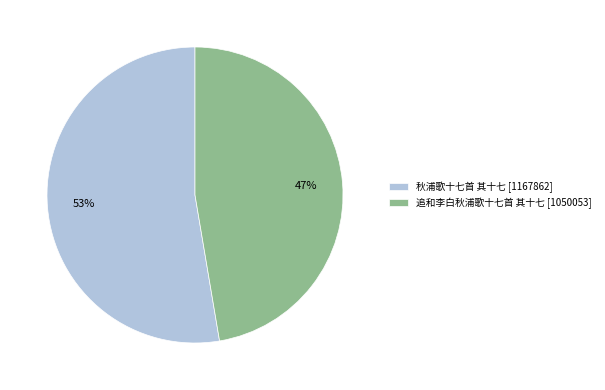

To the nearest percent, what is the combined percentage of 秋浦歌十七首 其十七 and 追和李白秋浦歌十七首 其十七?

100%